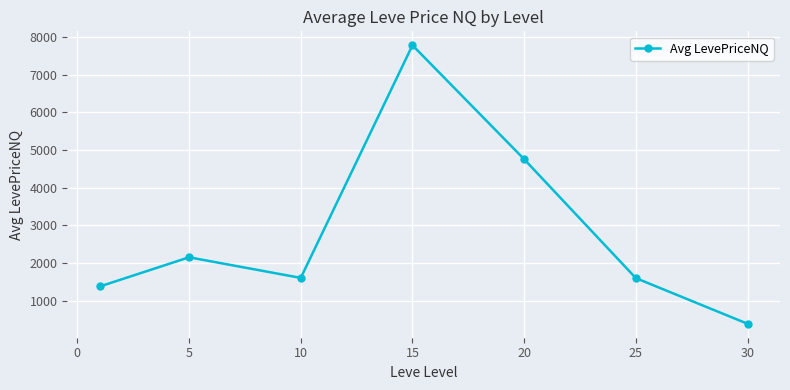

True or false: the data has more than 2 interior local peaks.

False